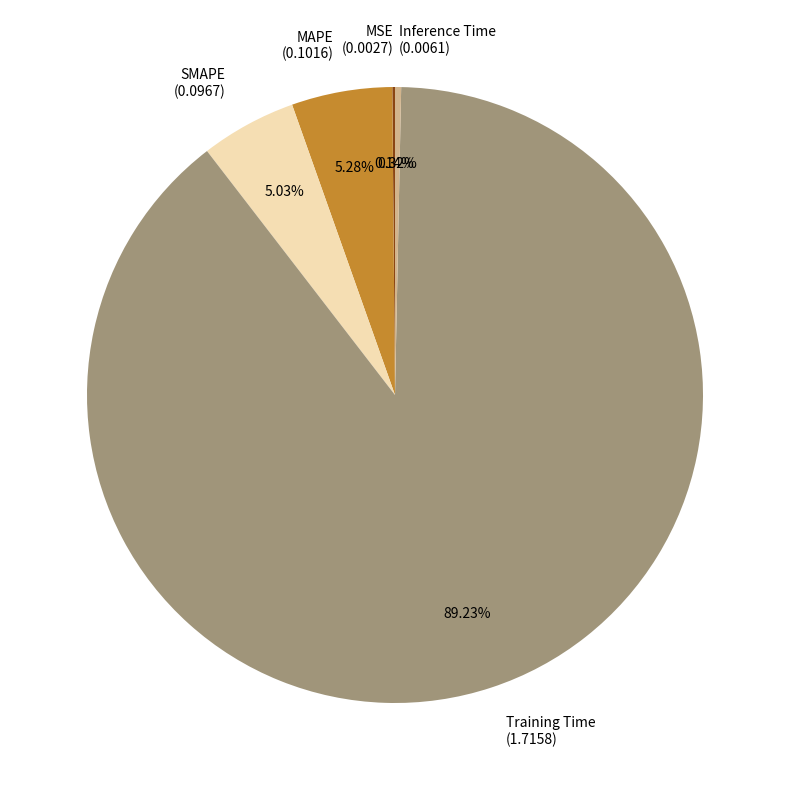

True or false: Inference Time accounts for 11% of the total.

False